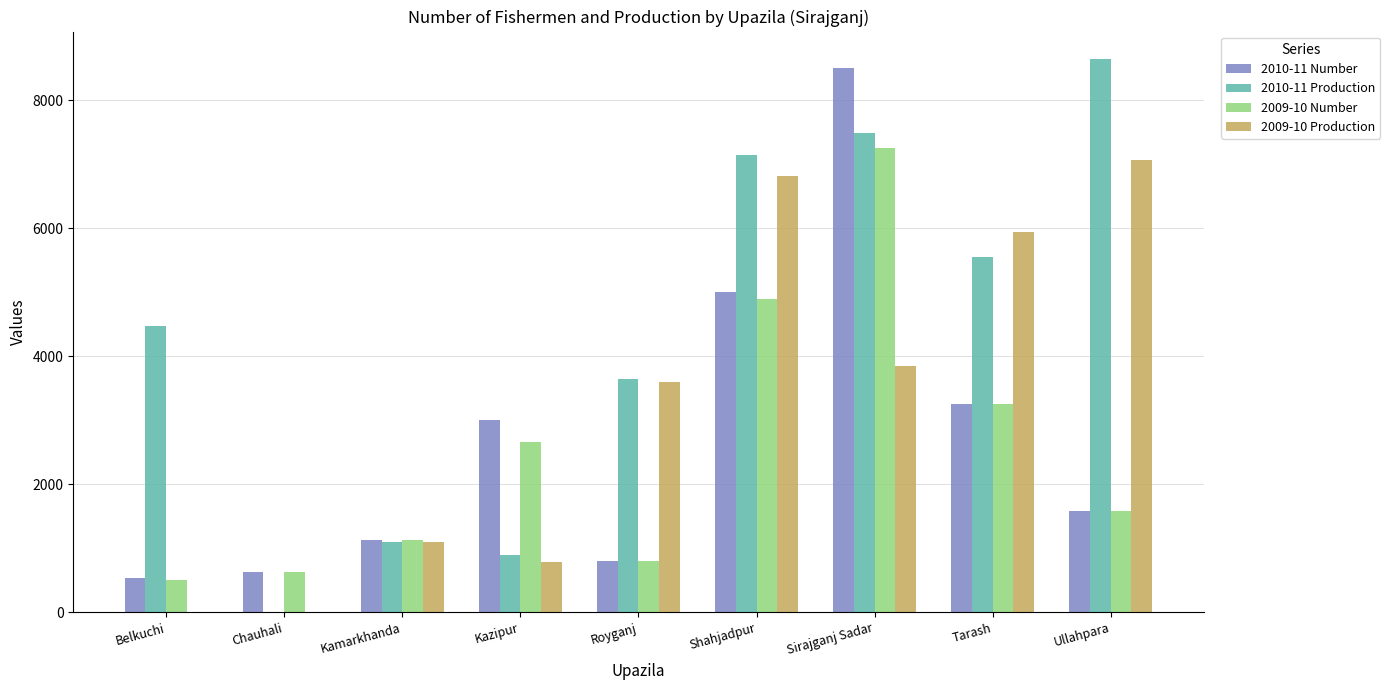

Which series has the largest total across all categories?

2010-11 Production